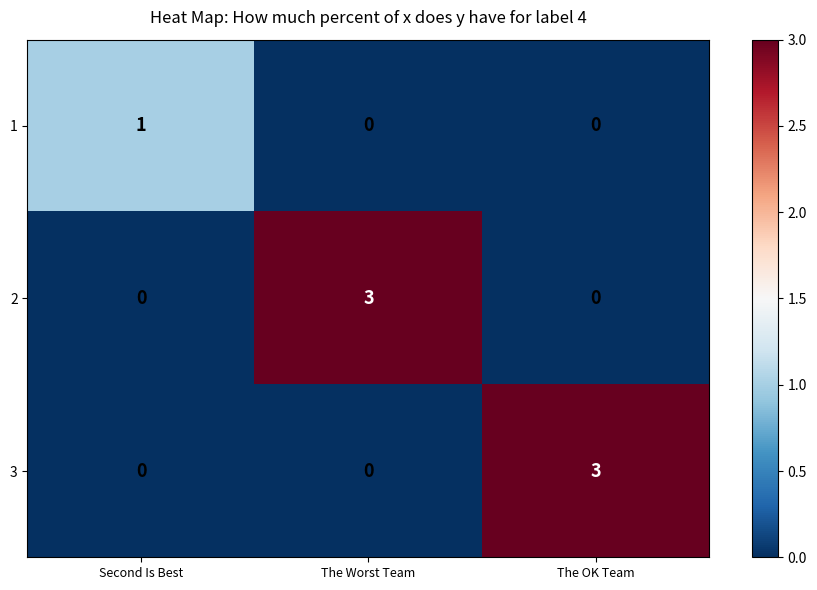

Reading left to right, list all the values displayed in this chart.

1: 1	0	0
2: 0	3	0
3: 0	0	3